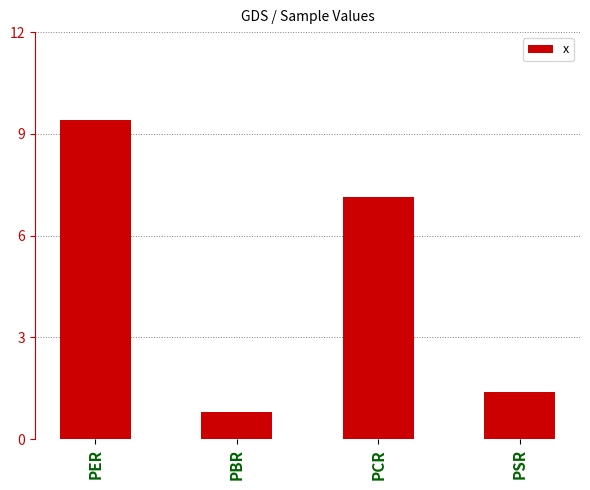

What is the smallest value displayed?

0.8